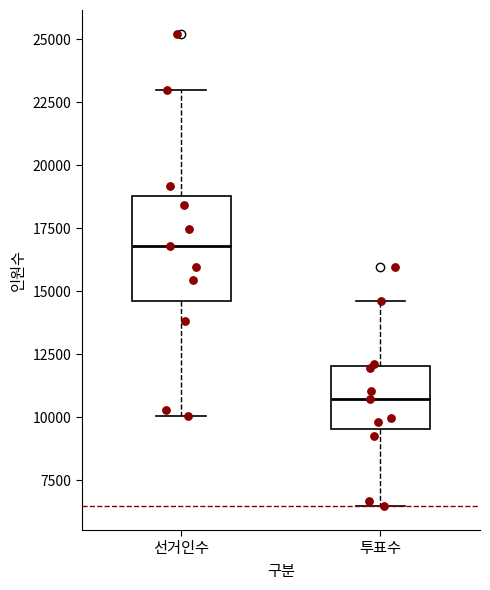

Where is the upper edge of the box for 투표수 on the y-axis? The values are not printed on the chart, so give them approximately, as read against the axis.

12000